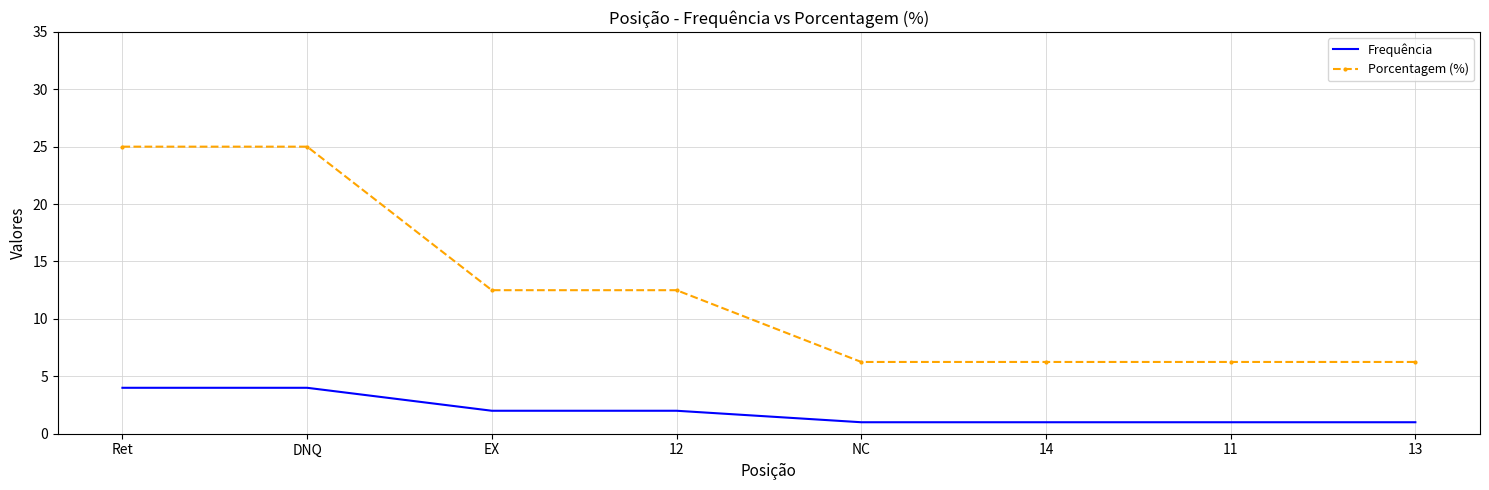

How many series are shown in this chart?

2